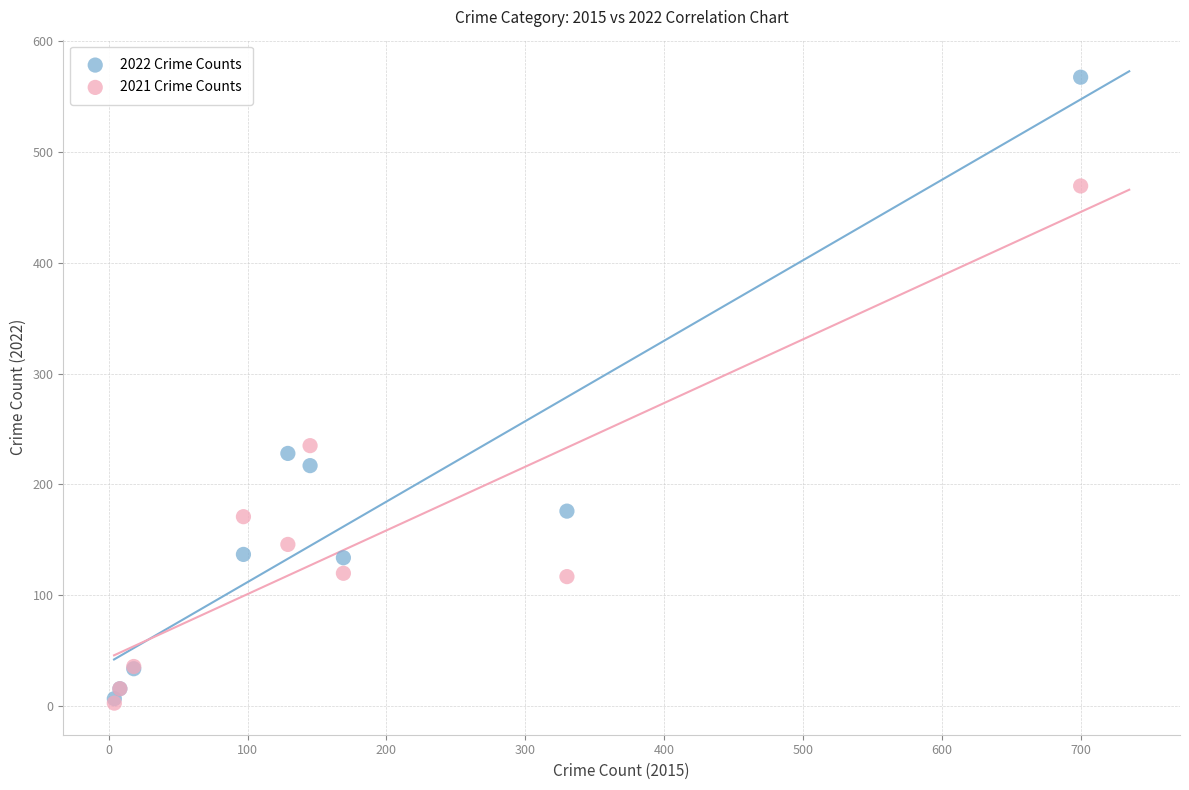

What are all the series names shown in the legend?

2022 Crime Counts, 2021 Crime Counts